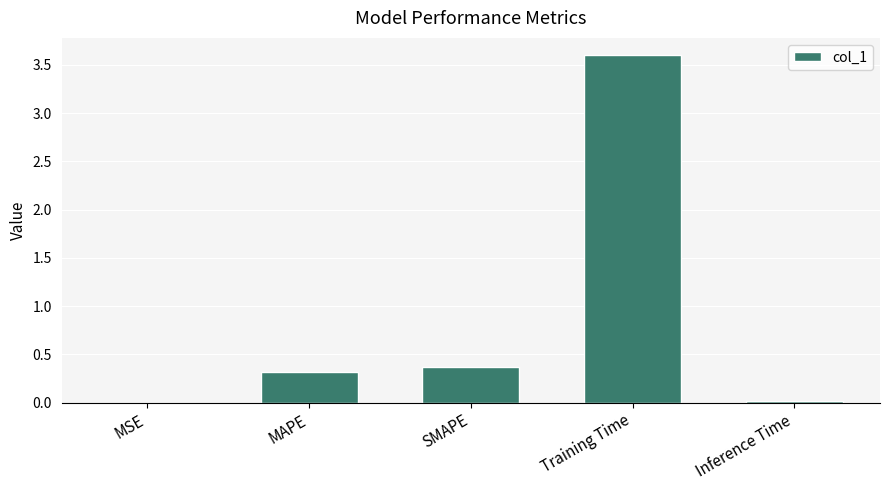

Read the value at MAPE.

0.3